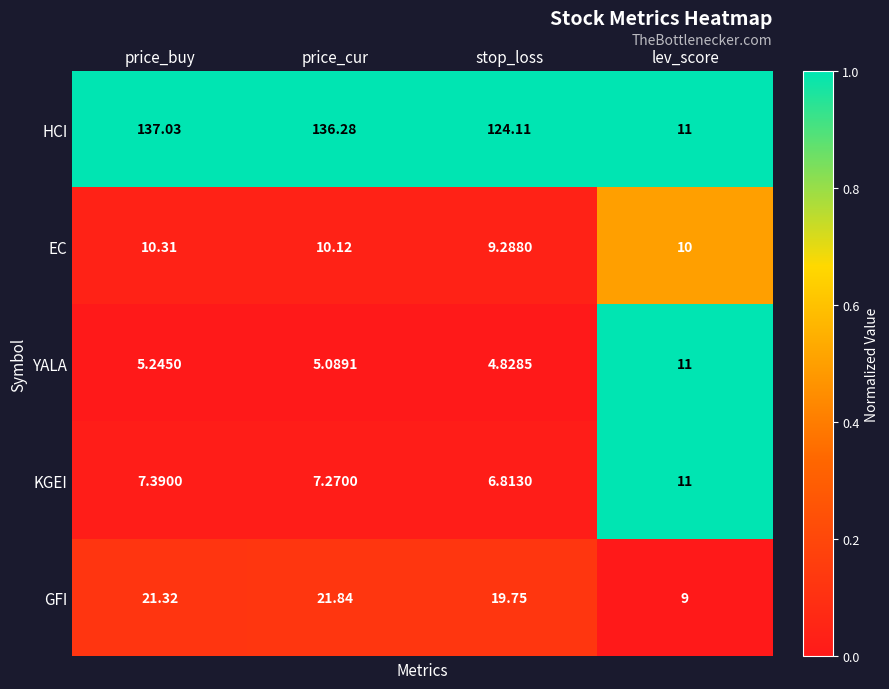

Which series has the largest total across all categories?

HCI